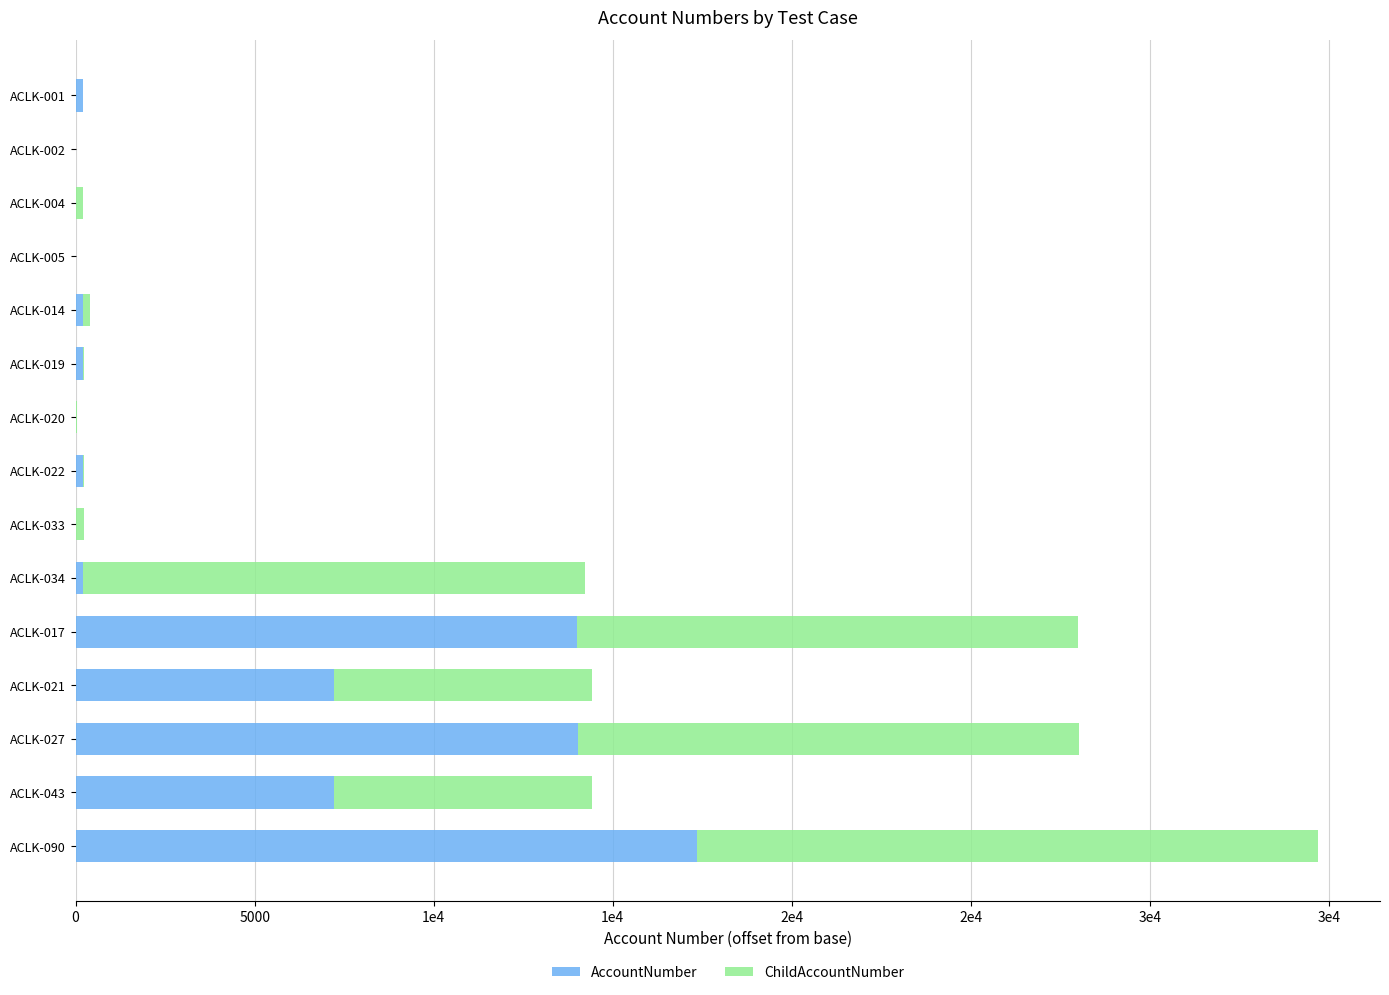

Which series has the largest total across all categories?

ChildAccountNumber